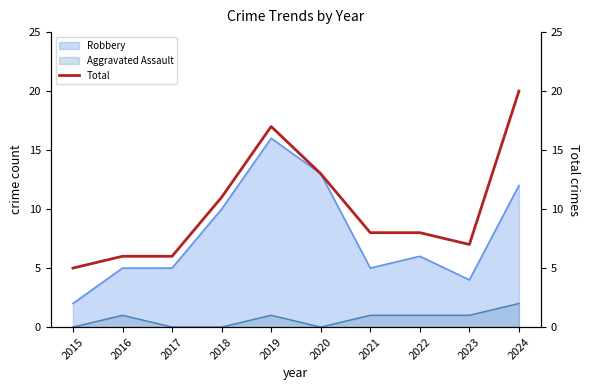

True or false: the data shows 13 at 2020.

True